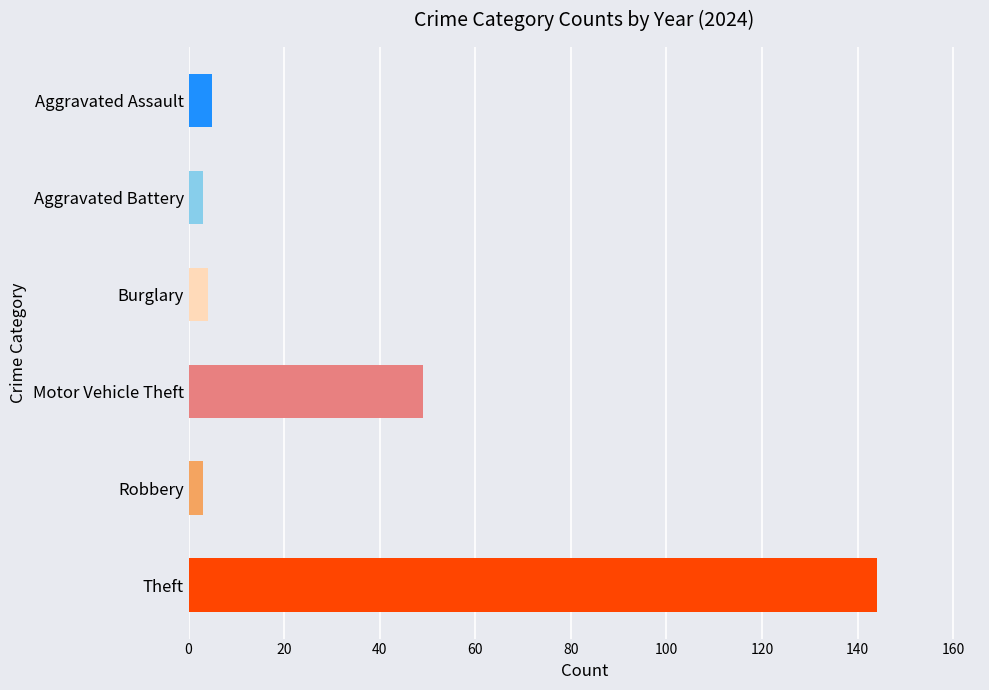

Read the value at Aggravated Assault.

5